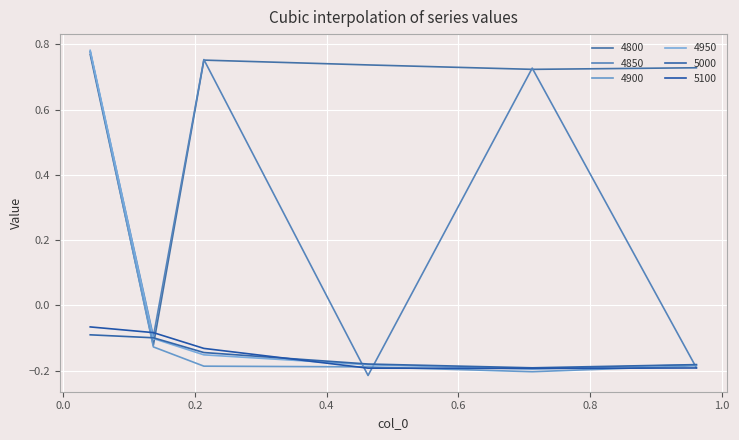

What is the smallest value displayed?

-0.2